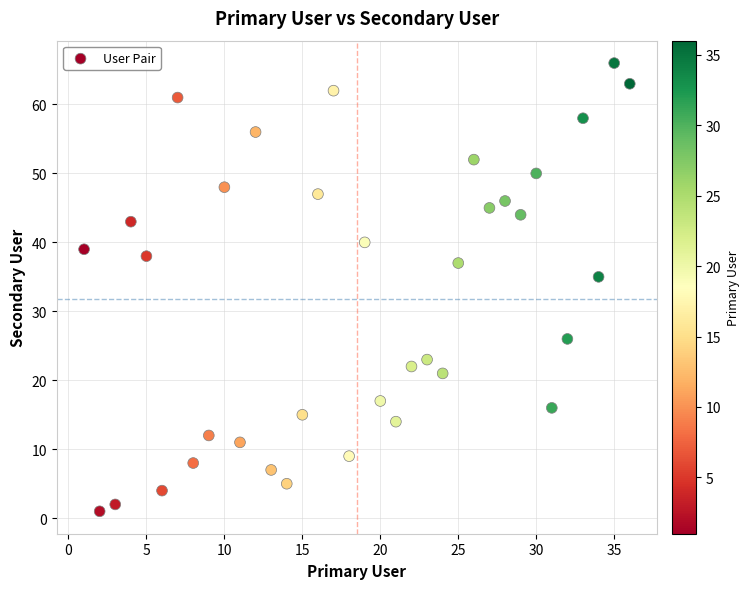

What is the range of Y values (max minus min)?

65